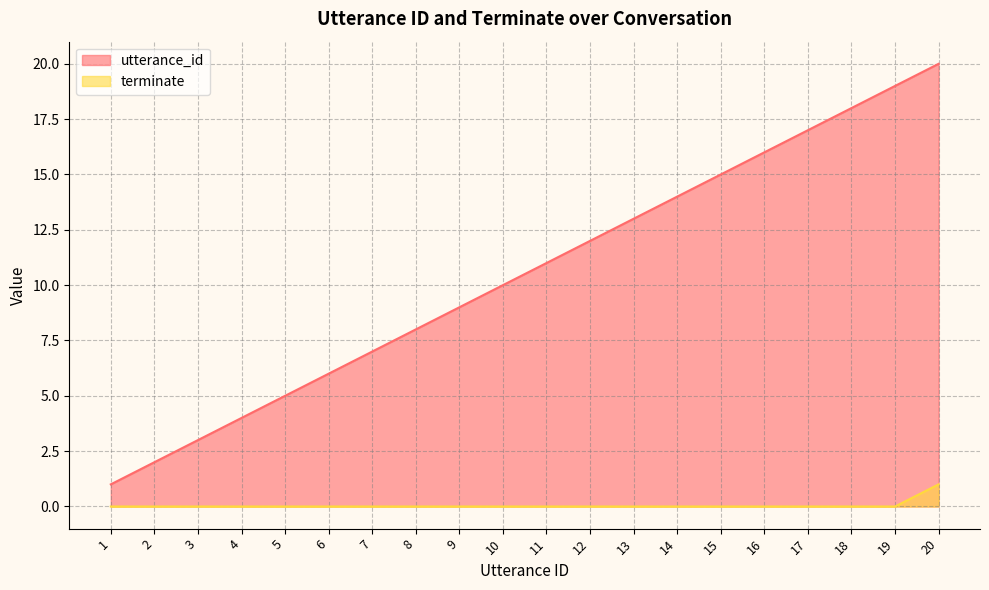

List the series in order of their peak value, highest first.

utterance_id, terminate